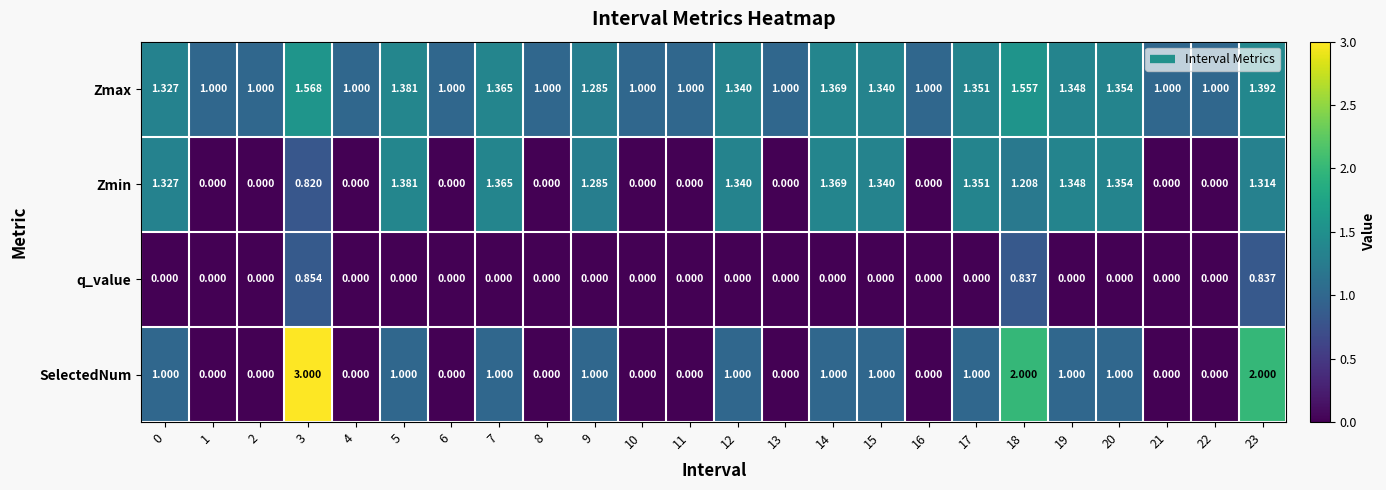

Is the value of SelectedNum at 4 greater than the value of Zmin at 19?

No